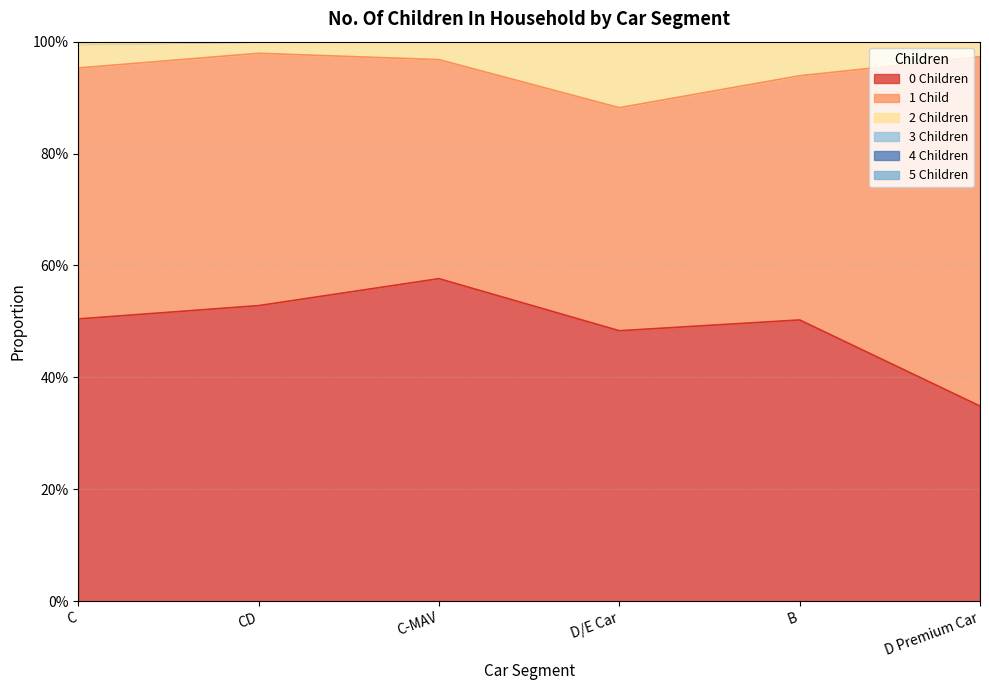

How many lines are shown in the chart?

3